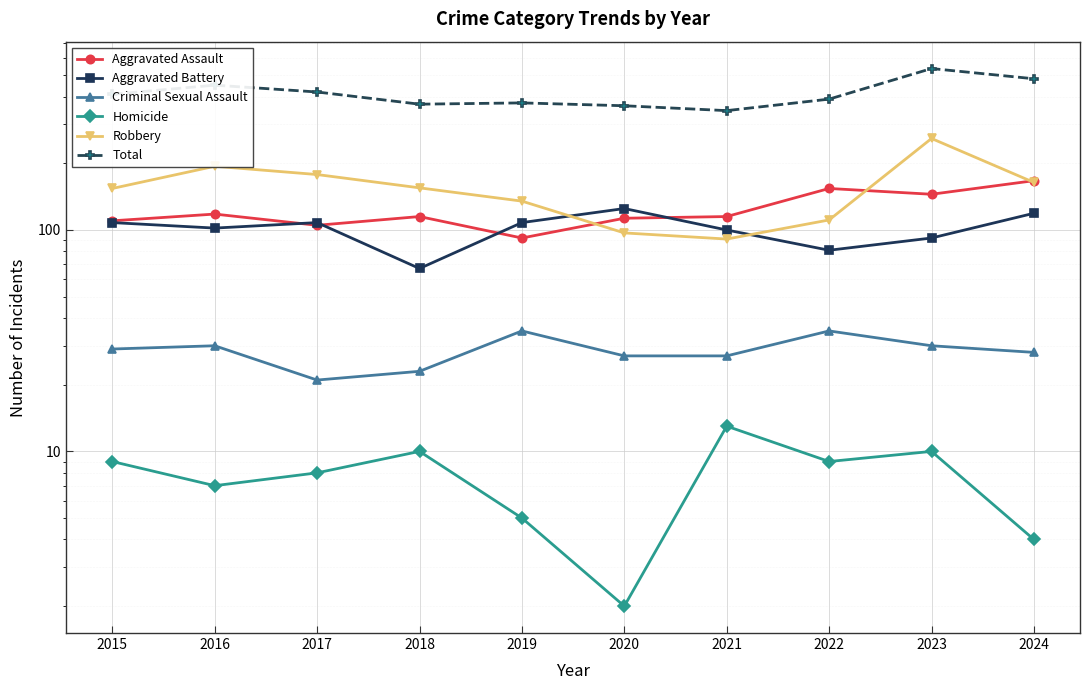

Reading right to left, transcribe all the data shown in this chart.

Aggravated Assault: 167	145	154	115	113	92	115	105	118	110
Aggravated Battery: 119	92	81	100	125	108	67	108	102	108
Criminal Sexual Assault: 28	30	35	27	27	35	23	21	30	29
Homicide: 4	10	9	13	2	5	10	8	7	9
Robbery: 164	259	111	91	97	135	155	178	194	154
Total: 482	536	390	346	364	375	370	420	451	410